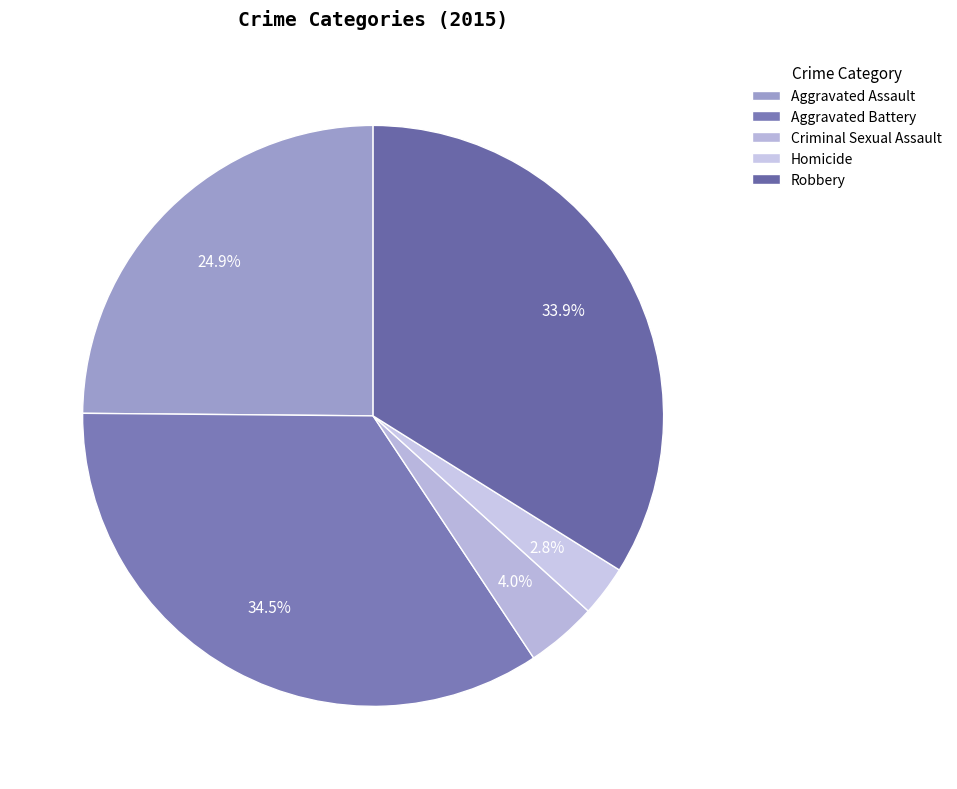

Is the sum of Aggravated Assault and Aggravated Battery greater than half?

Yes